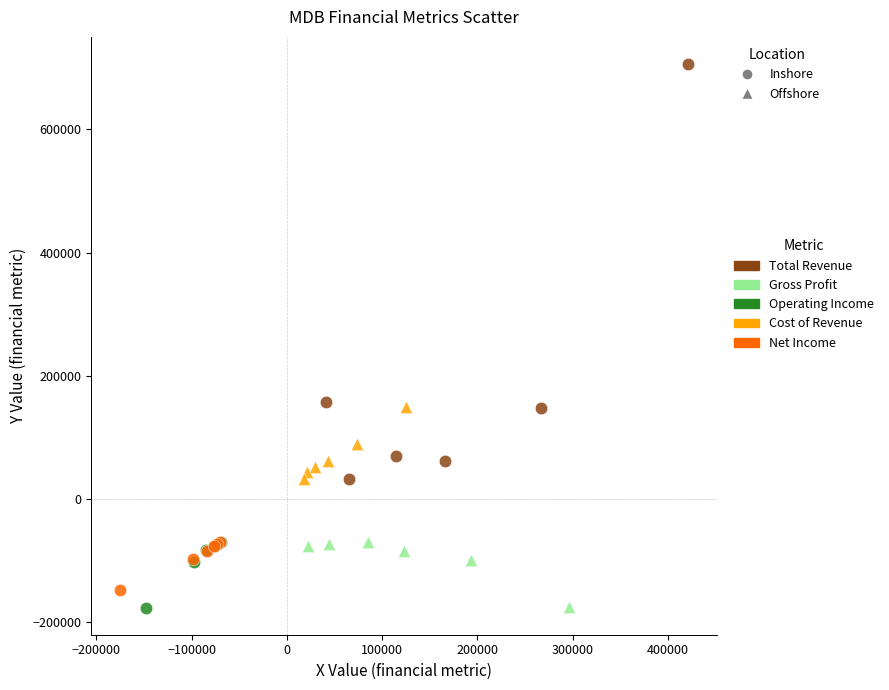

Which series reaches the maximum Y coordinate?

Total Revenue